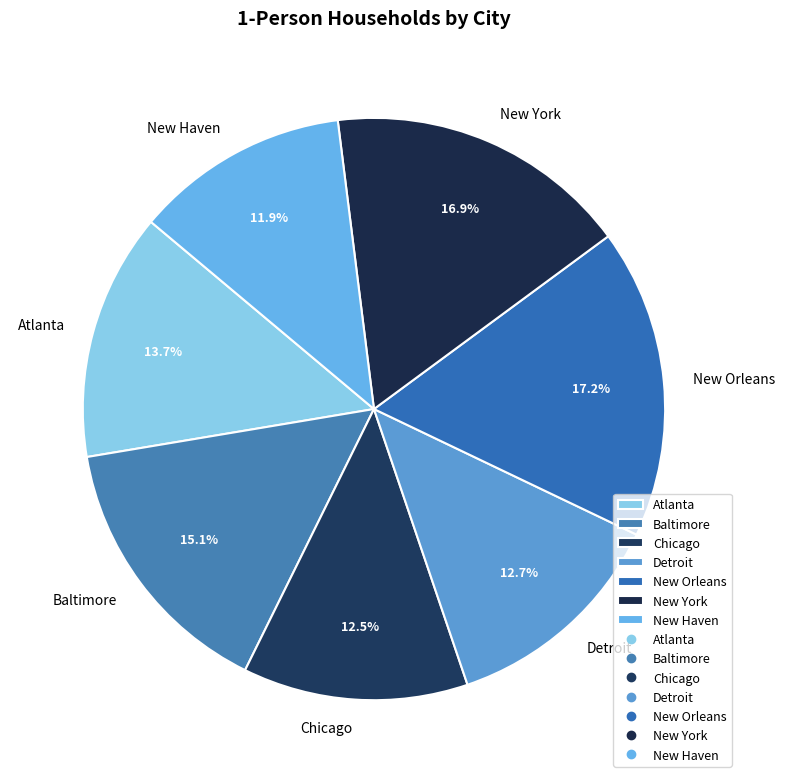

To the nearest percent, what is the difference between the largest and smallest slice percentages?

5%